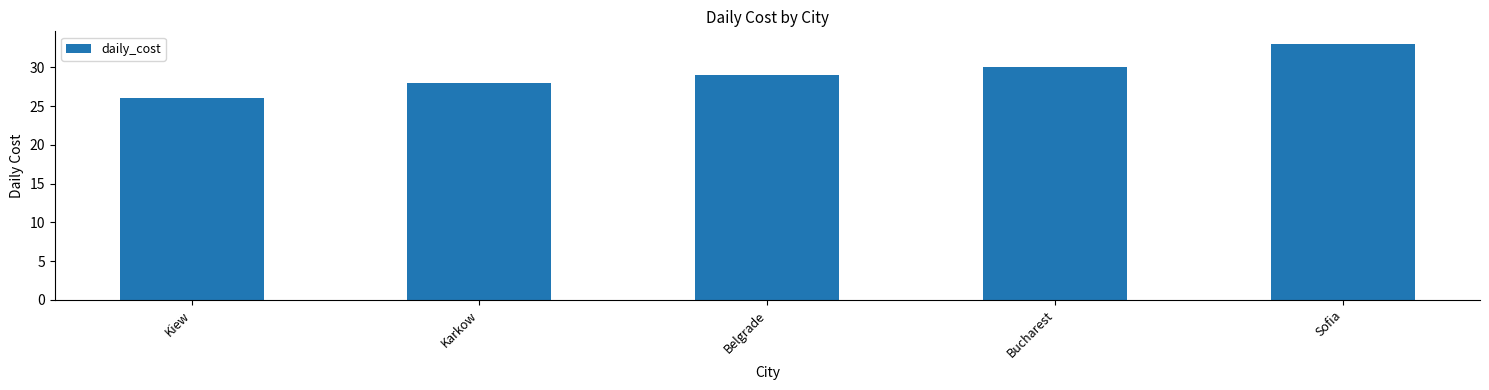

What is the change in value from Belgrade to Bucharest?

+1